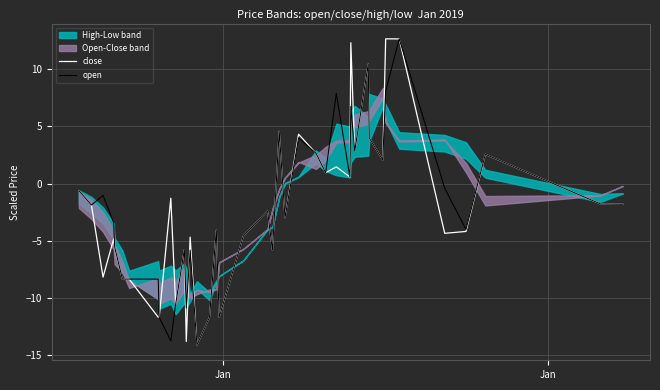

What is the lowest value of the open series?

-14.1